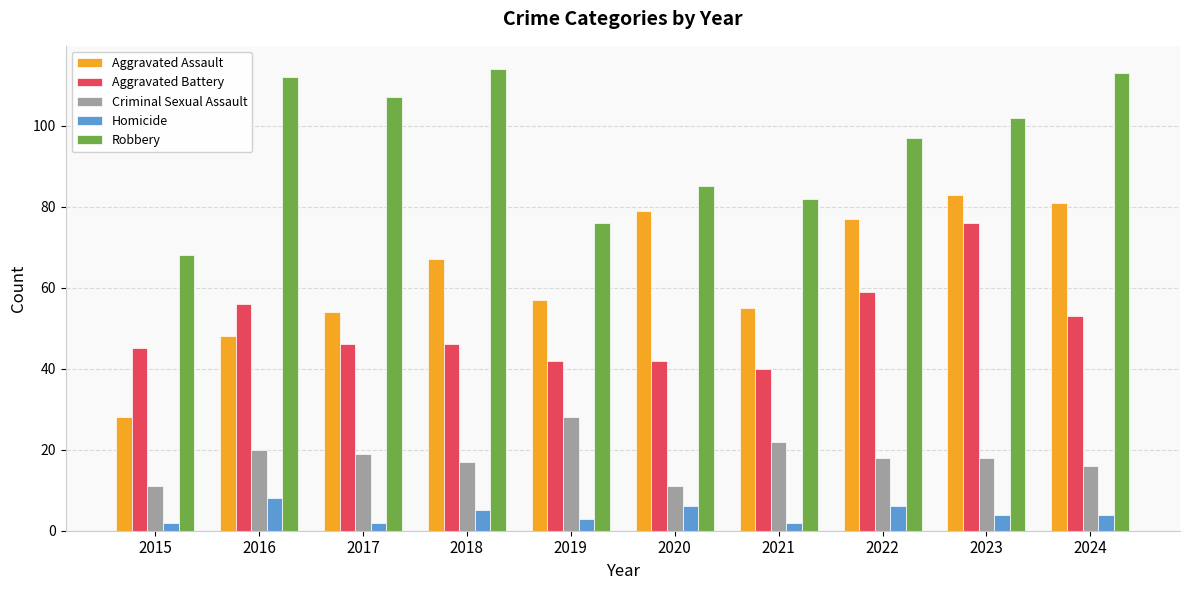

The value of Aggravated Battery at 2021 is 40. True or false?

True